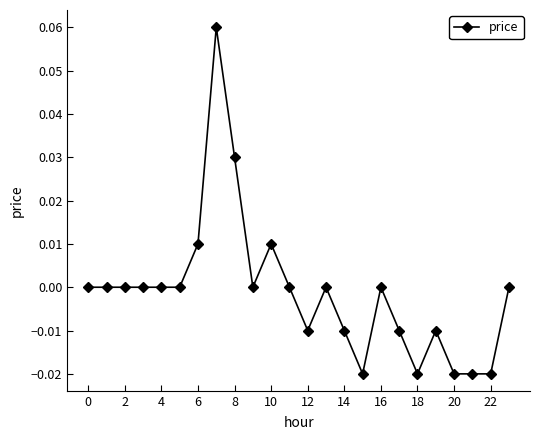

True or false: the data has more than 0 interior local peaks.

True